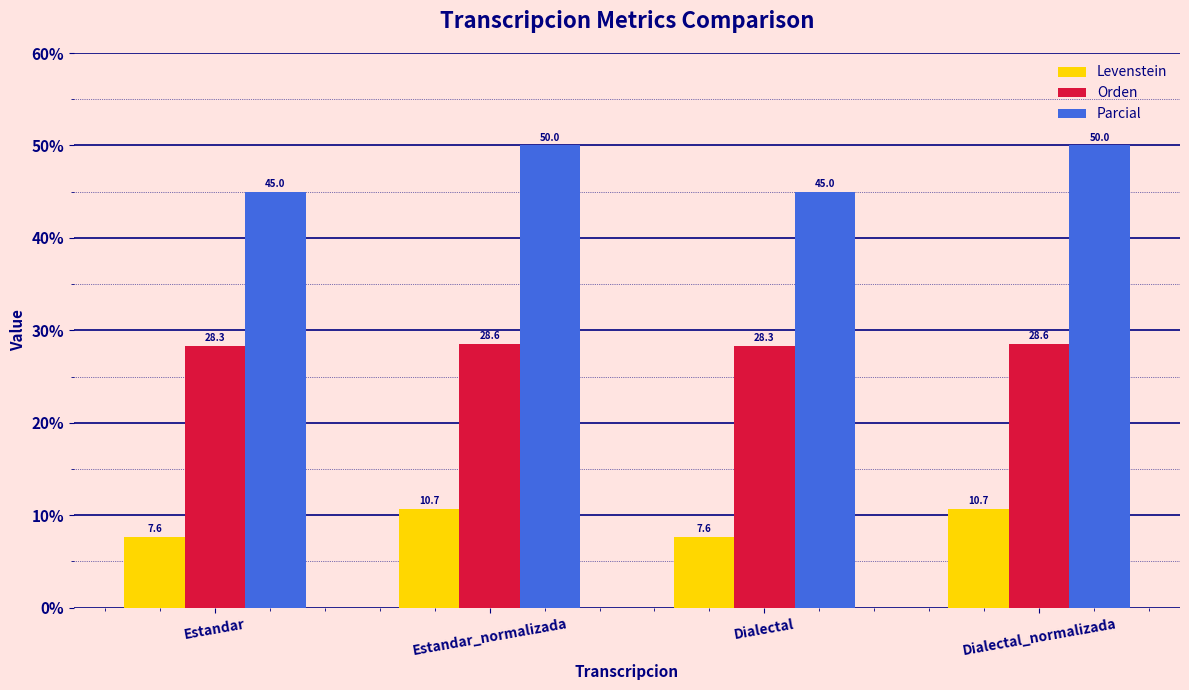

At how many categories does at least one series exceed 18?

4